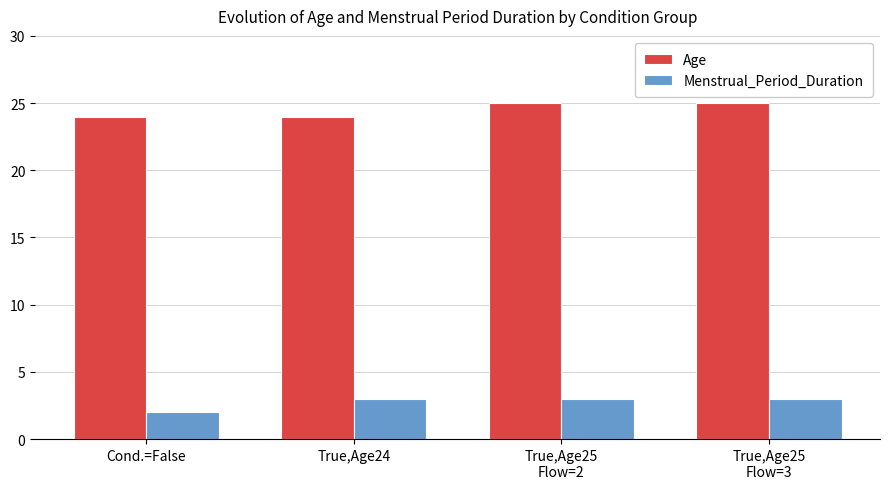

Reading left to right, list all the values displayed in this chart.

Age: 24	24	25	25
Menstrual_Period_Duration: 2	3	3	3